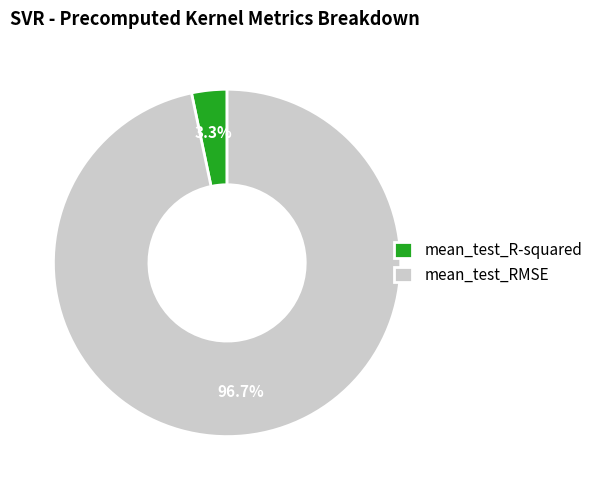

How many slices are in this pie chart?

2